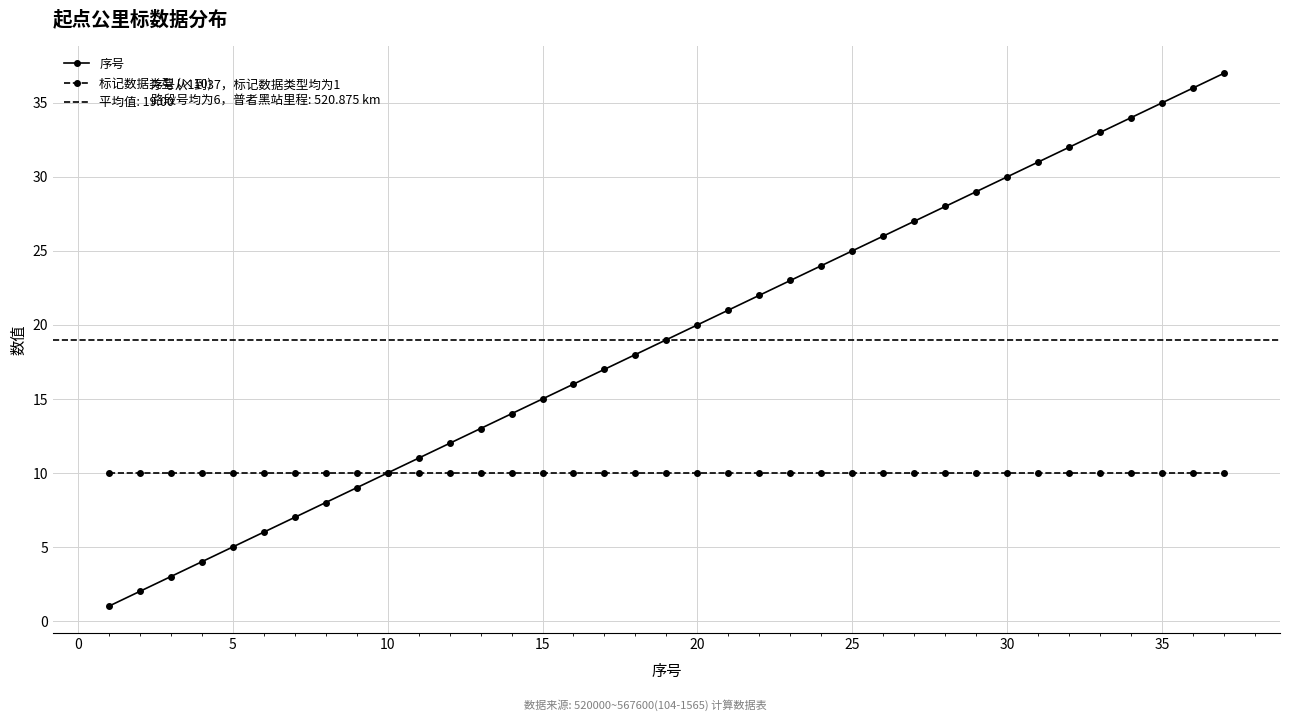

The 序号 series shows 35 at 35. True or false?

True